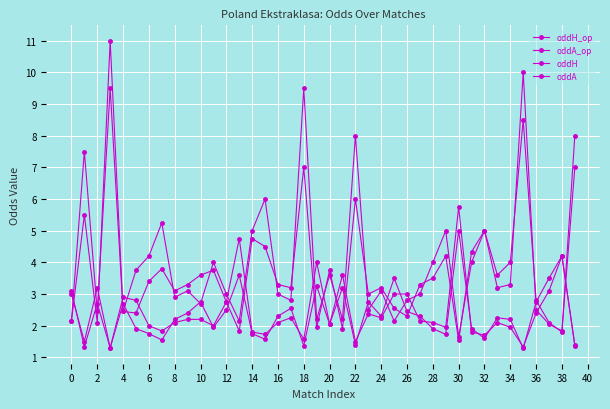

What is the maximum value for oddA?

11.0